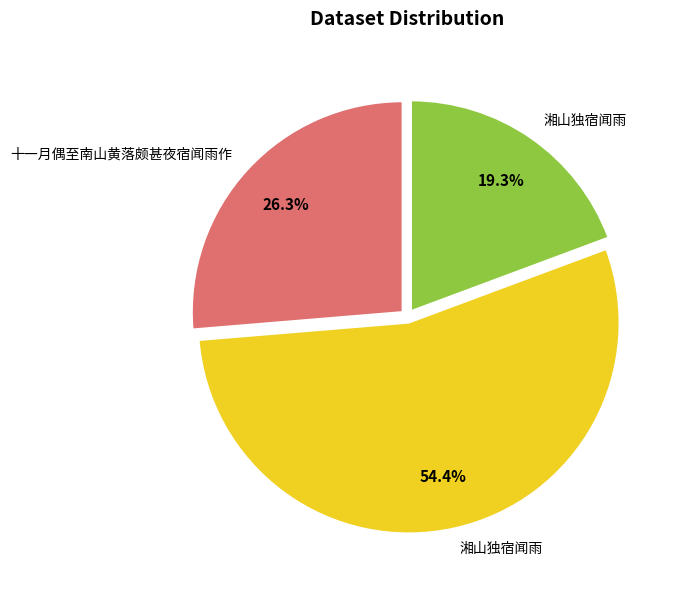

To the nearest percent, what is the difference between the largest and smallest slice percentages?

35%